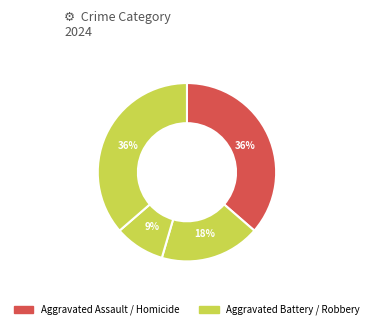

How many slices are in this pie chart?

4